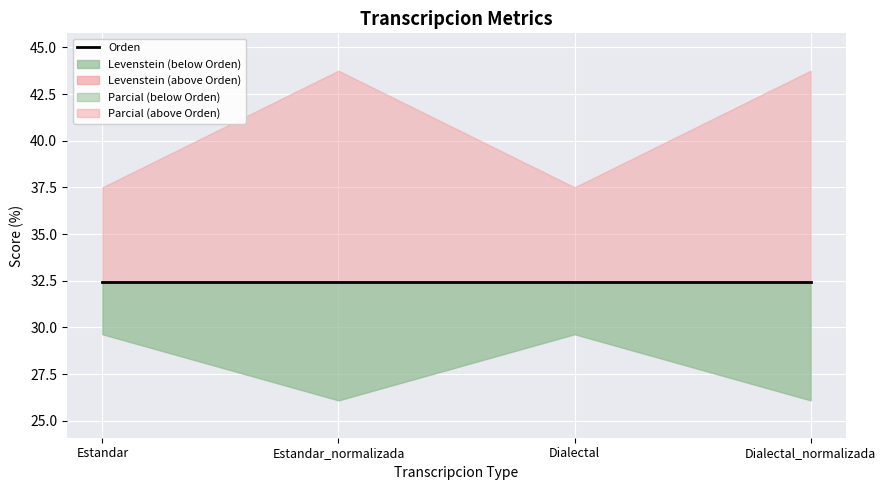

Is the value of Levenstein at Estandar_normalizada greater than the value of Orden at Estandar_normalizada?

No